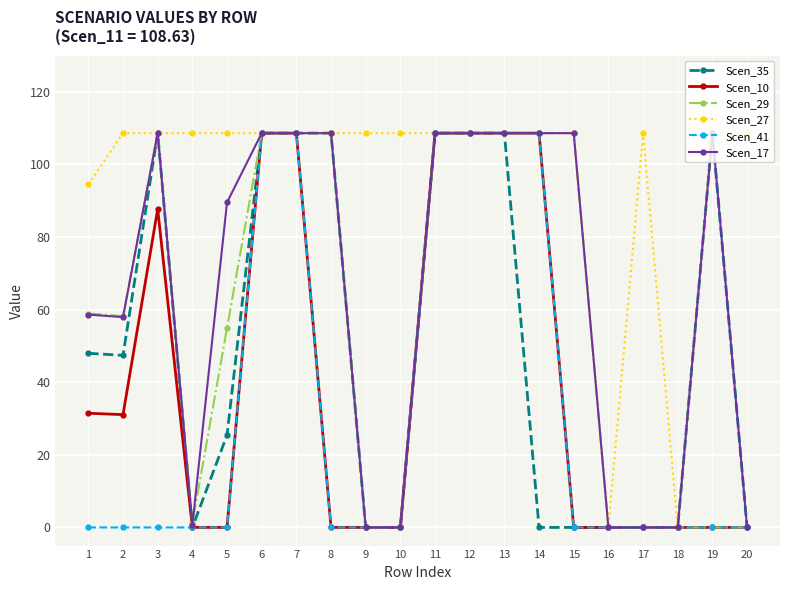

What are all the series names shown in the legend?

Scen_35, Scen_10, Scen_29, Scen_27, Scen_41, Scen_17